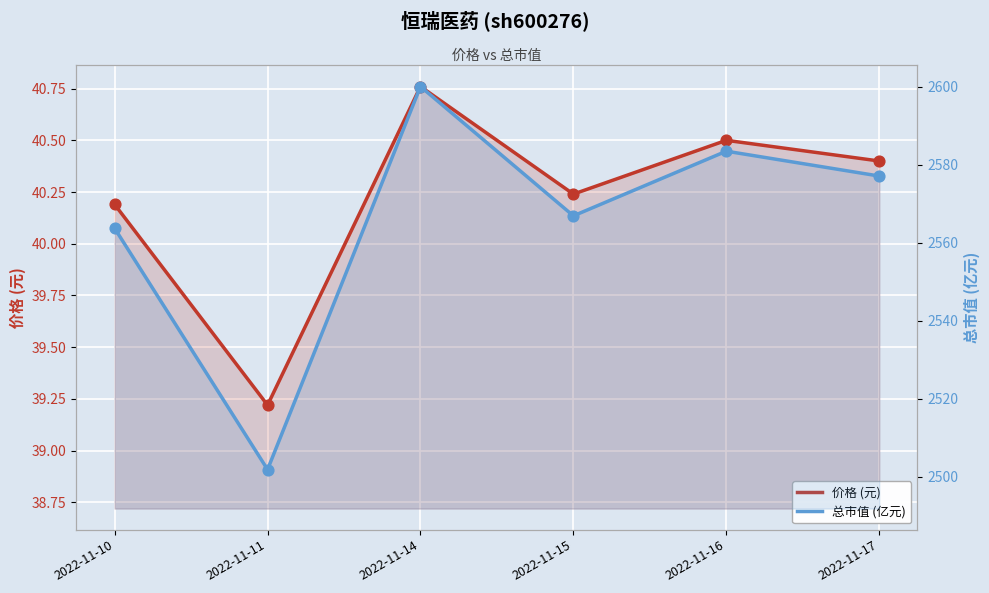

Which series reaches the minimum Y coordinate?

价格 (元)